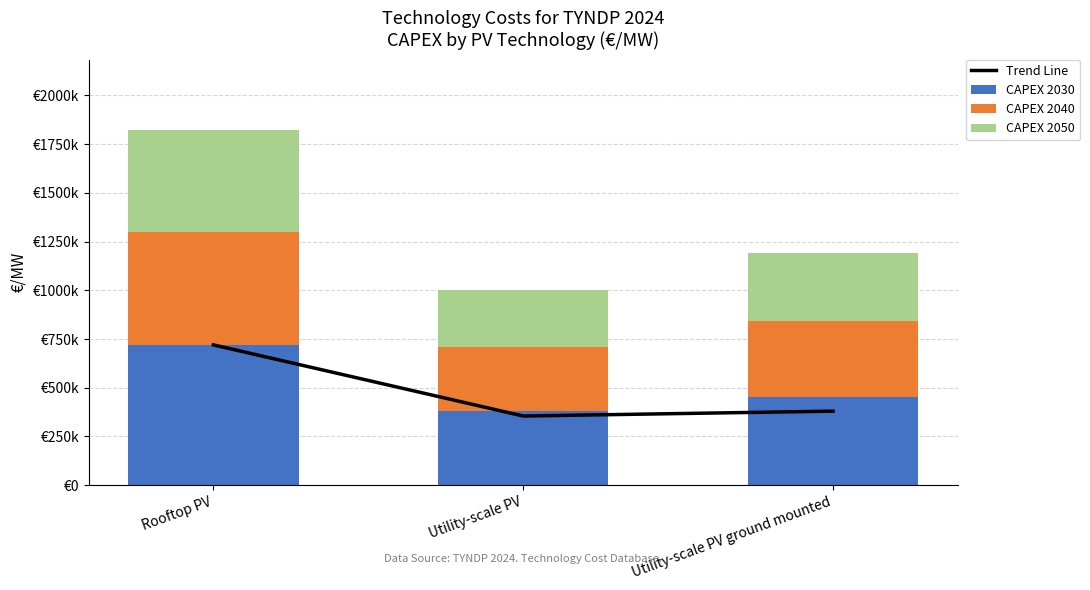

What is the difference between the maximum and minimum values in the Trend Line series?

365000